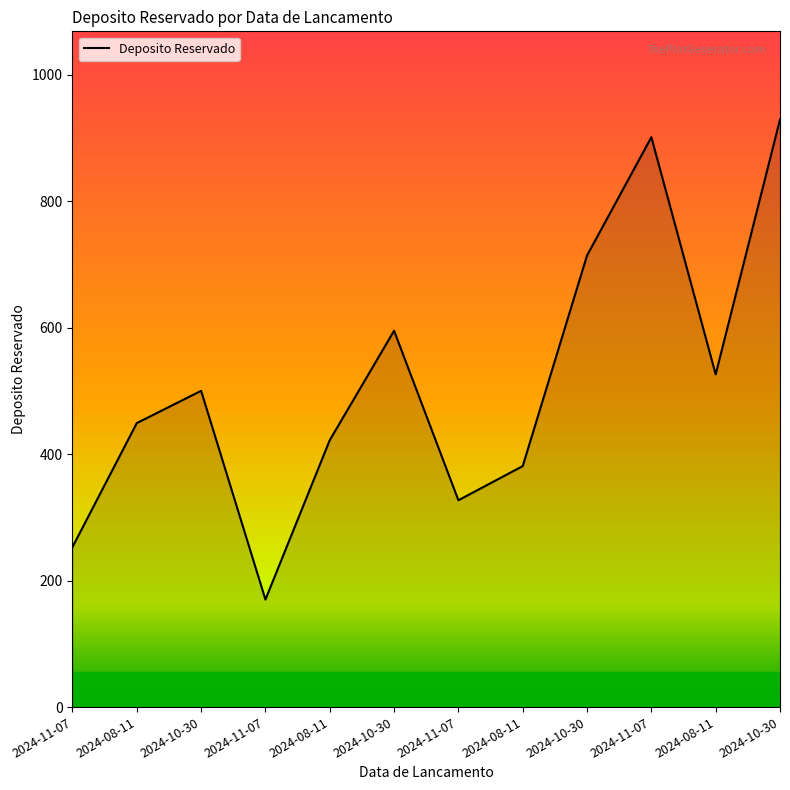

How many lines are shown in the chart?

1